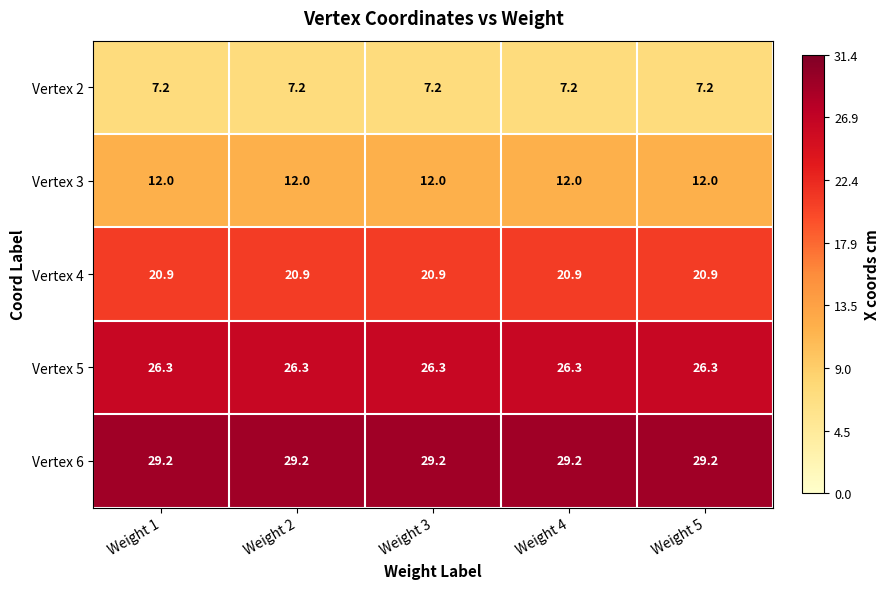

What is the difference between the highest and lowest values at Weight 4?

22.0